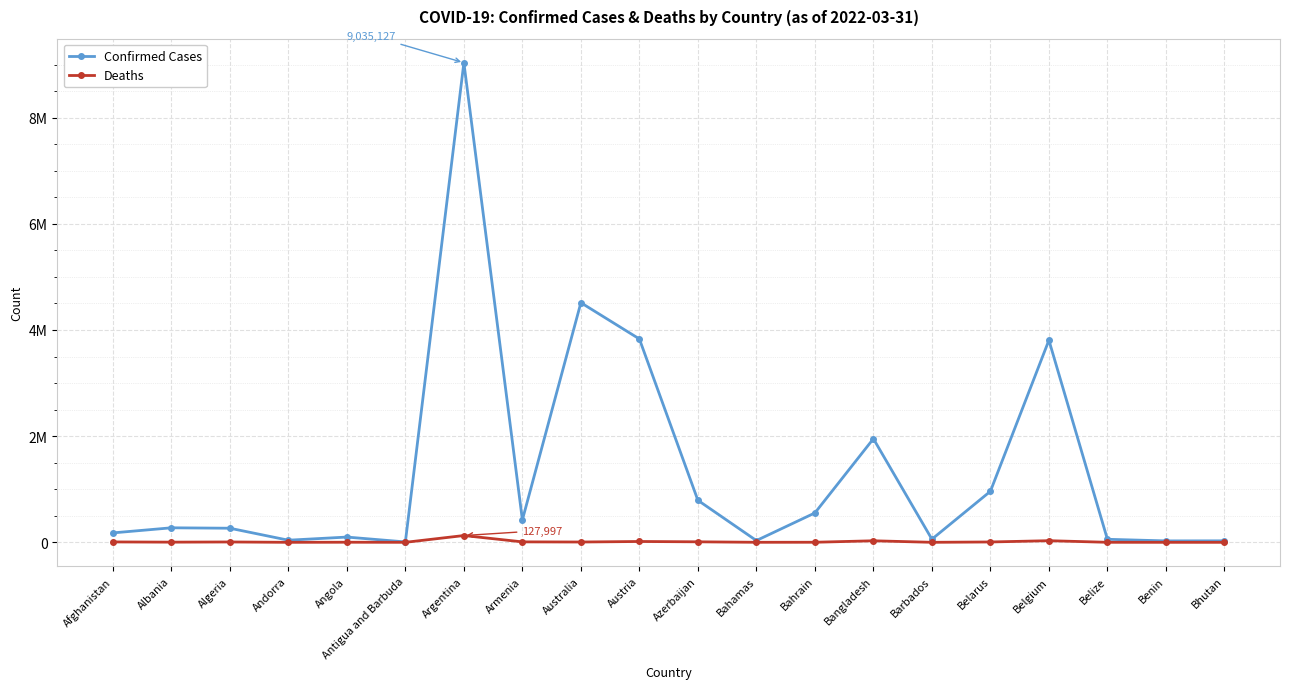

What is the average value of the Confirmed Cases series?

1346860